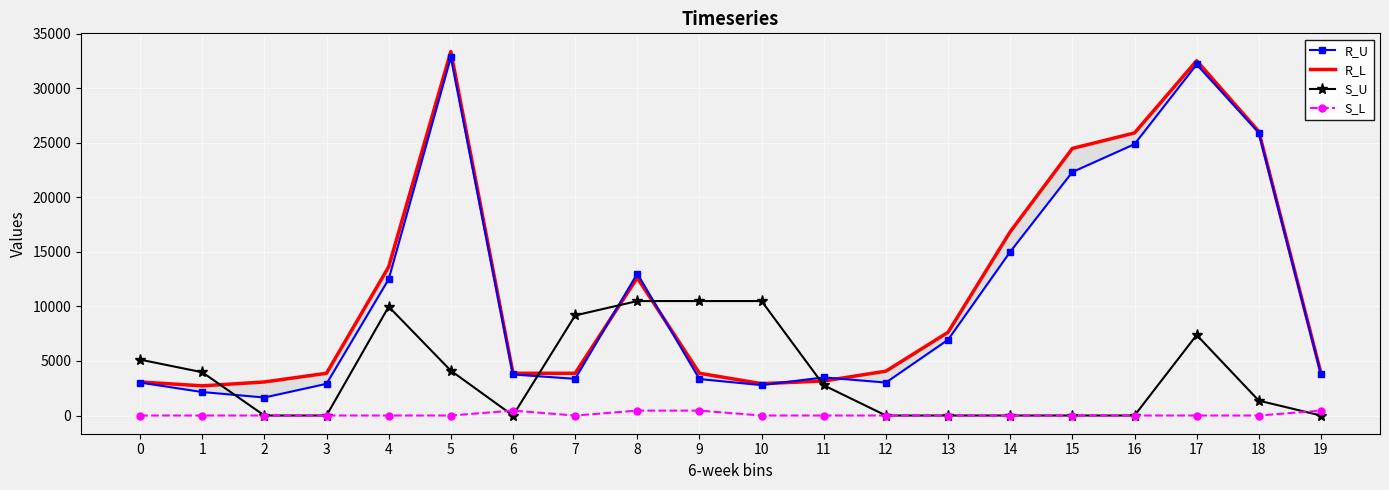

What is the value of the R_L point at the 15th from the left?

16839.4